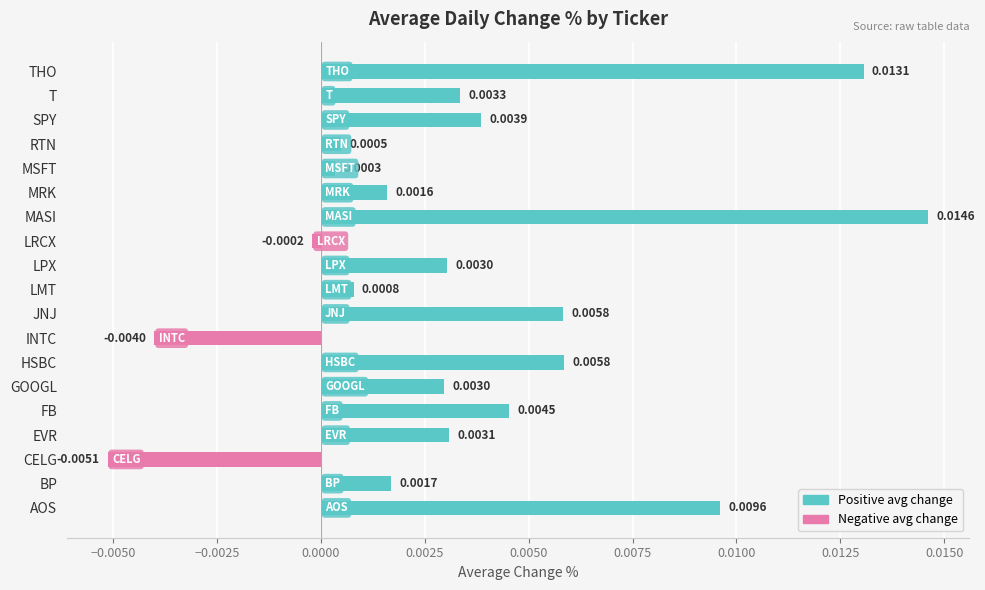

Does the chart contain any negative values?

Yes